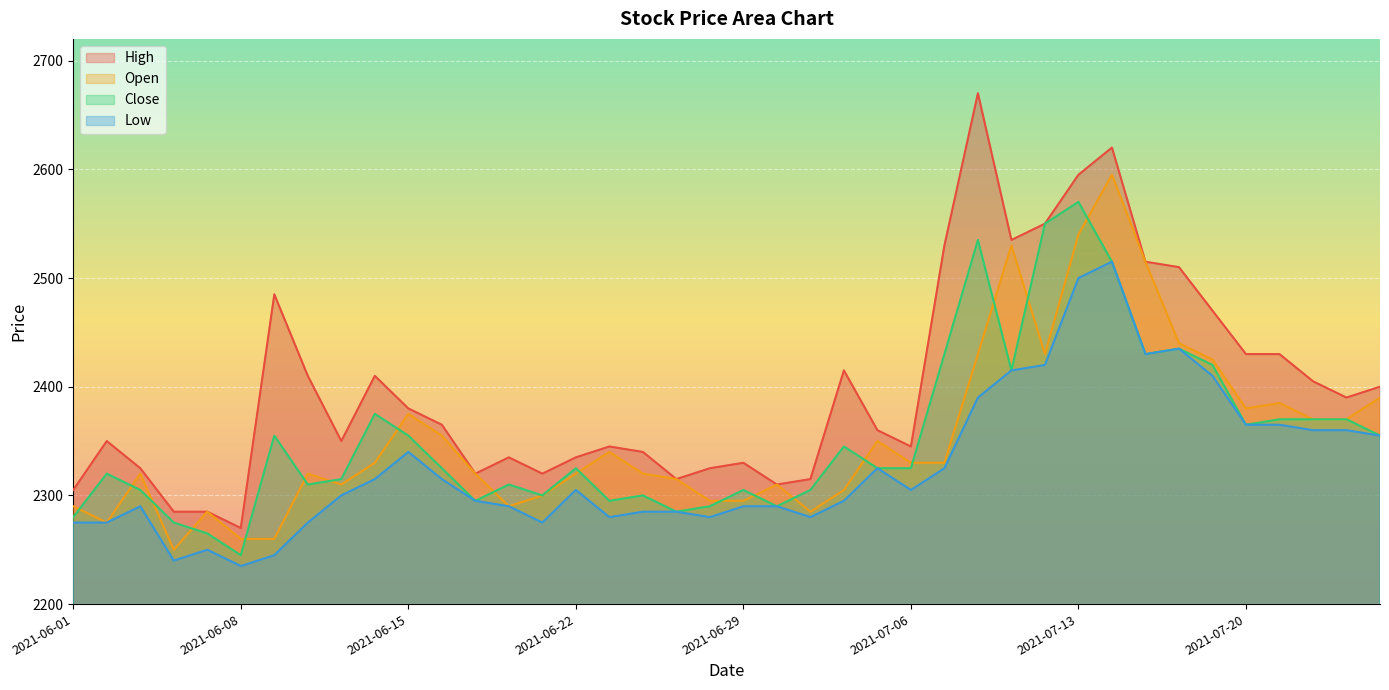

Where does the Close series first go above 2325?

2021-06-09